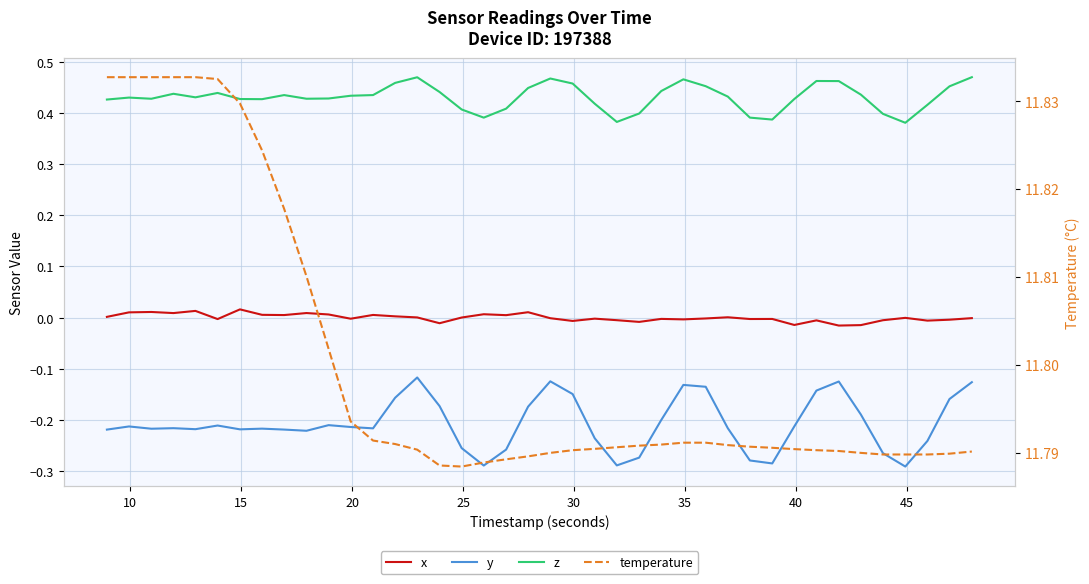

Is this an area chart (filled region under the line)?

No